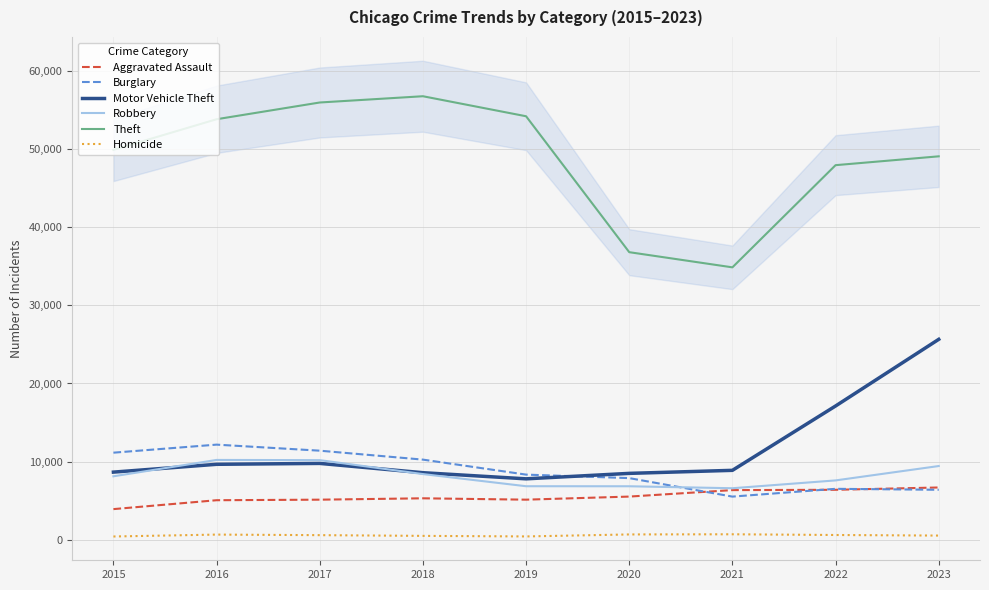

How many lines are shown in the chart?

6